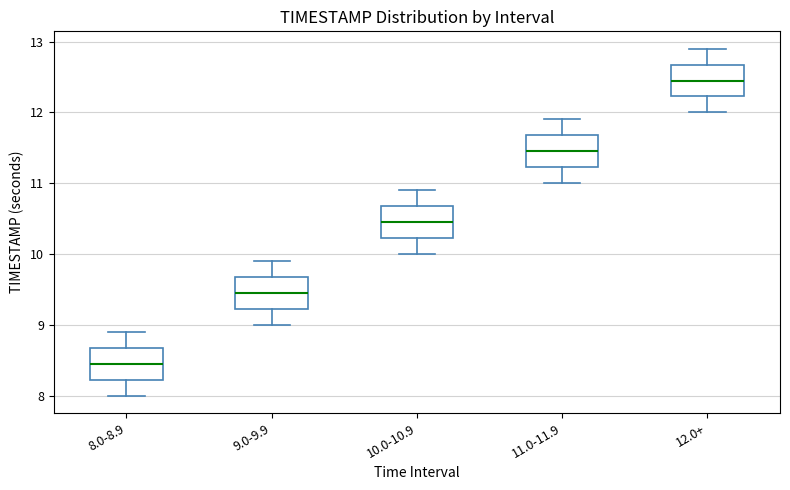

Where is the upper edge of the box for 10.0-10.9 on the y-axis? The values are not printed on the chart, so give them approximately, as read against the axis.

10.7